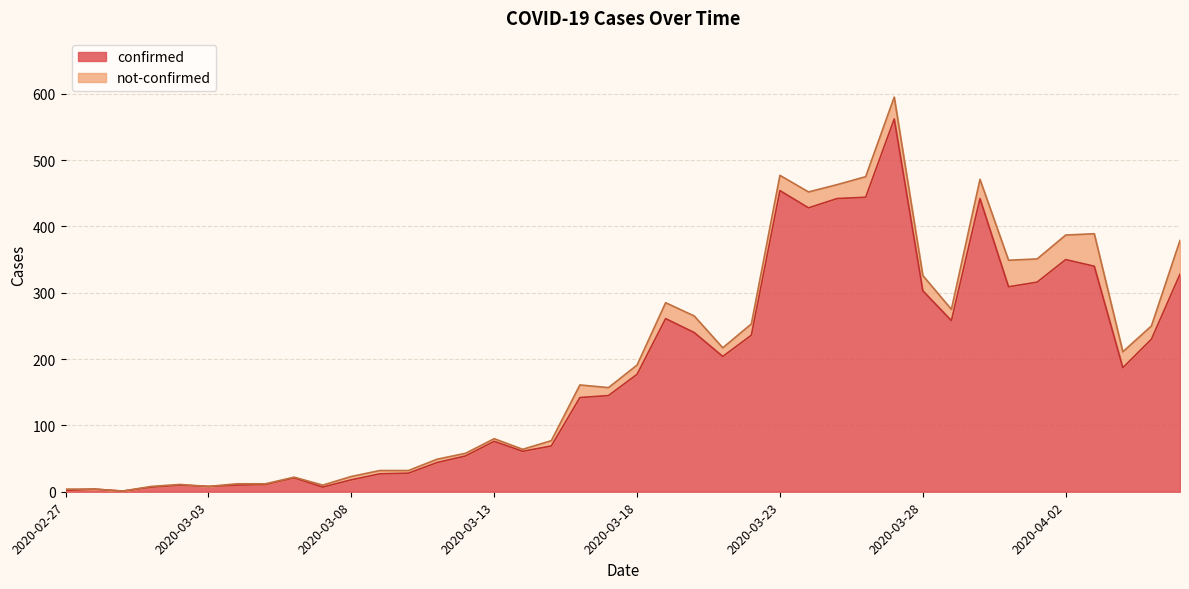

List the labels in order of value, largest first.

2020-03-27, 2020-03-23, 2020-03-26, 2020-03-25, 2020-03-30, 2020-03-24, 2020-04-02, 2020-04-03, 2020-04-06, 2020-04-01, 2020-03-31, 2020-03-28, 2020-03-19, 2020-03-29, 2020-03-20, 2020-03-22, 2020-04-05, 2020-03-21, 2020-04-04, 2020-03-18, 2020-03-17, 2020-03-16, 2020-03-13, 2020-03-15, 2020-03-14, 2020-03-12, 2020-03-11, 2020-03-10, 2020-03-09, 2020-03-06, 2020-03-08, 2020-03-05, 2020-03-02, 2020-03-04, 2020-03-03, 2020-03-01, 2020-03-07, 2020-02-28, 2020-02-27, 2020-02-29